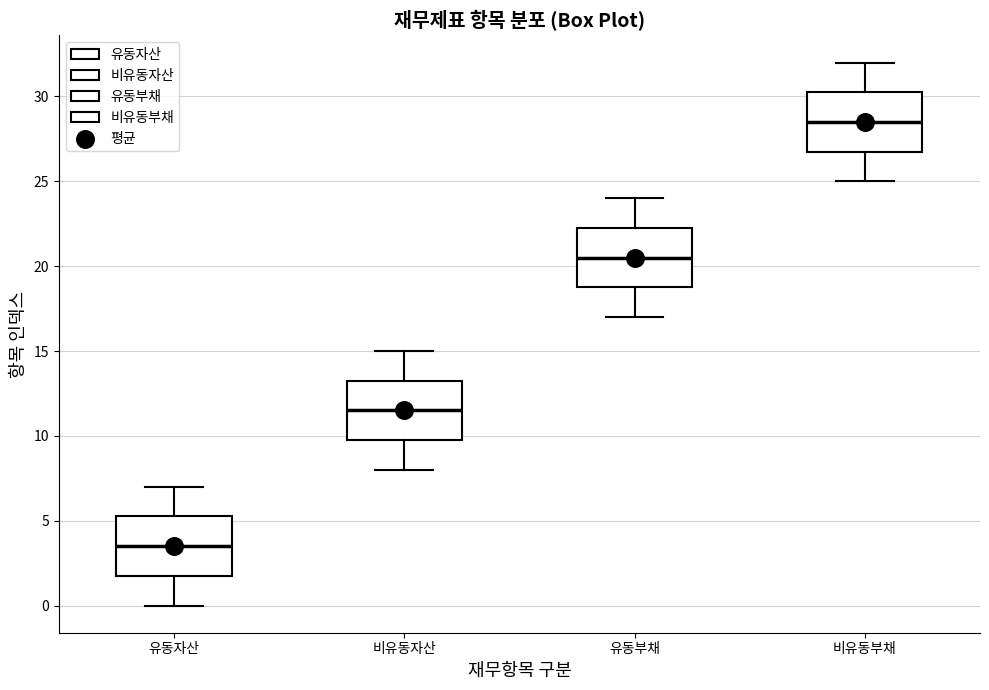

Reading left to right, read every box against the y-axis: the position of its median line, the range the box covers, and the ends of its whiskers. The values are not printed on the chart, so give them approximately, as read against the axis.

유동자산: median 3.5, box 2.0 to 5.5, whiskers 0.0 to 7.0
비유동자산: median 11.5, box 10.0 to 13.5, whiskers 8.0 to 15.0
유동부채: median 20.5, box 19.0 to 22.5, whiskers 17.0 to 24.0
비유동부채: median 28.5, box 27.0 to 30.5, whiskers 25.0 to 32.0